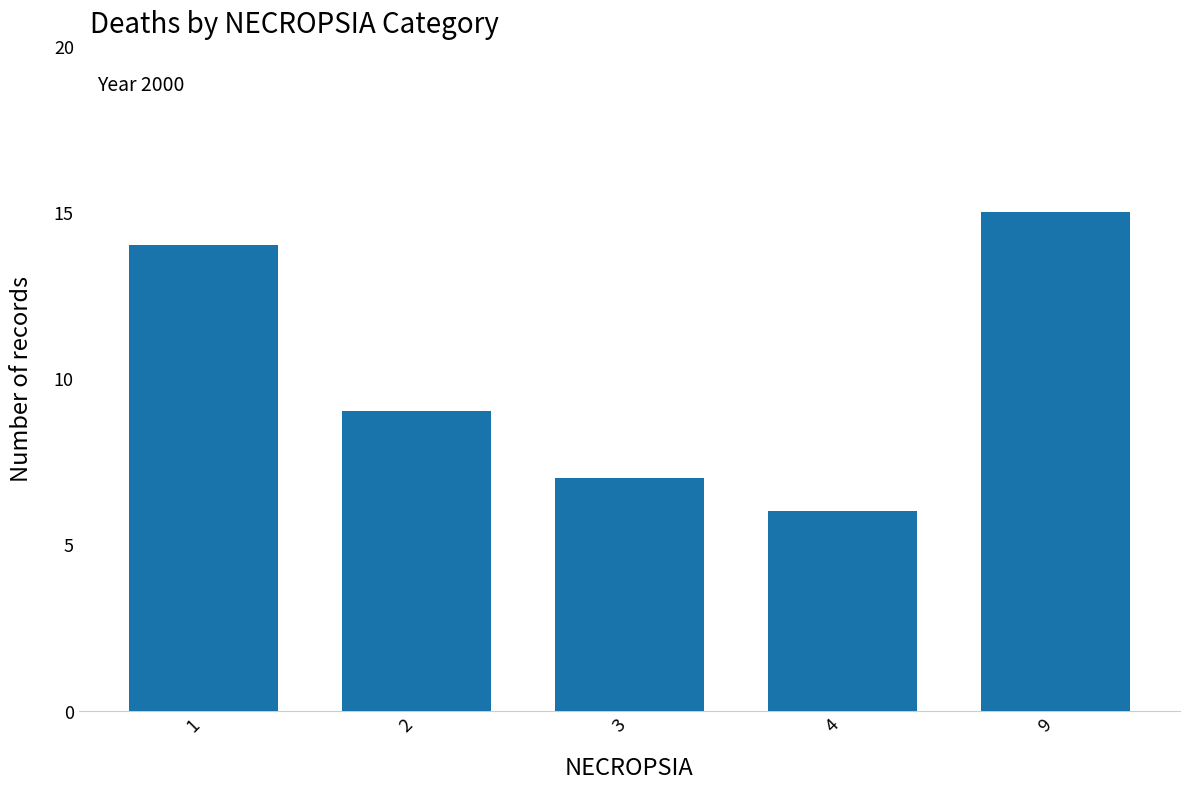

At which label is the value closest to 10?

2